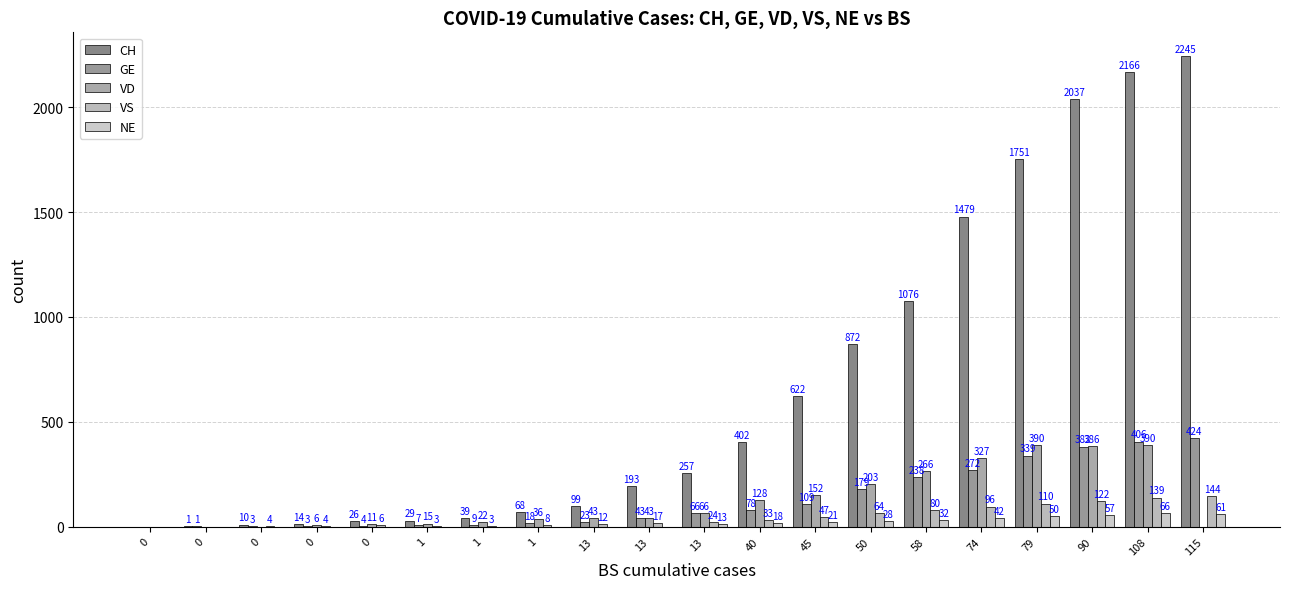

What is the value of the VS bar at the 6th from the left?

3